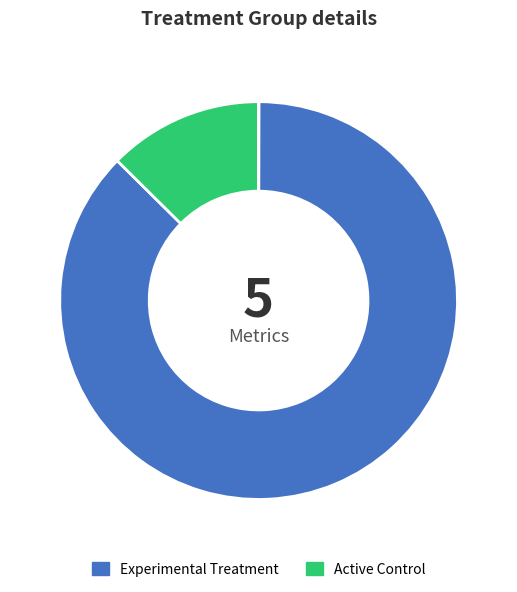

To the nearest percent, what is the average slice percentage?

20%